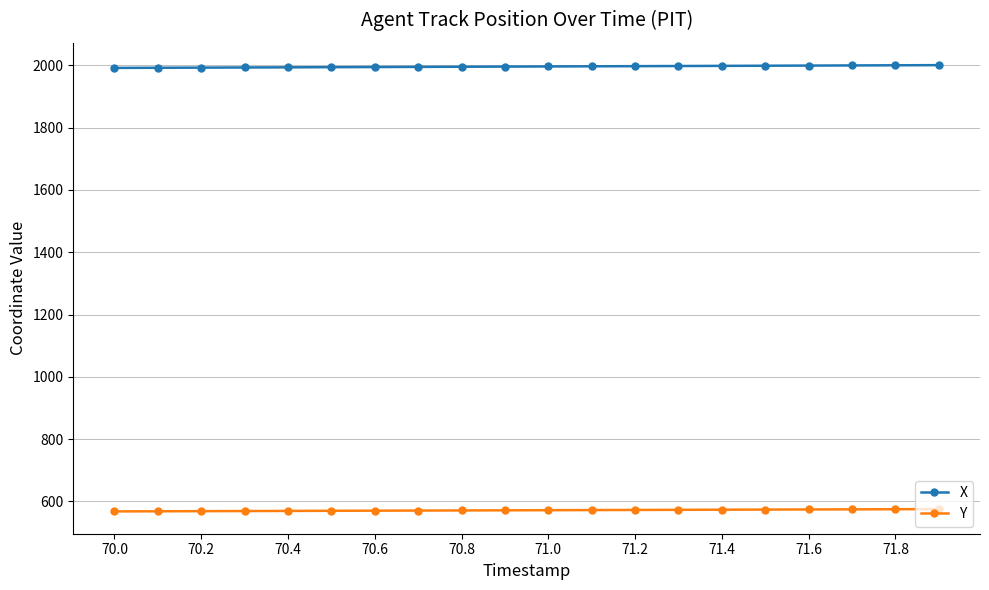

What are all the series names shown in the legend?

X, Y